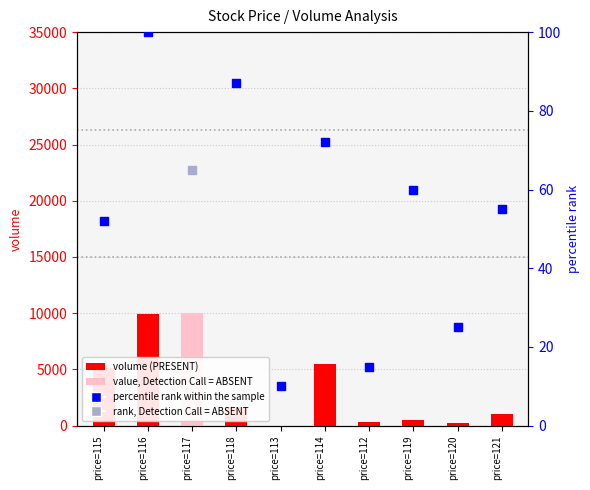

Which series has the largest Y range (max minus min)?

volume (Detection Call = PRESENT)